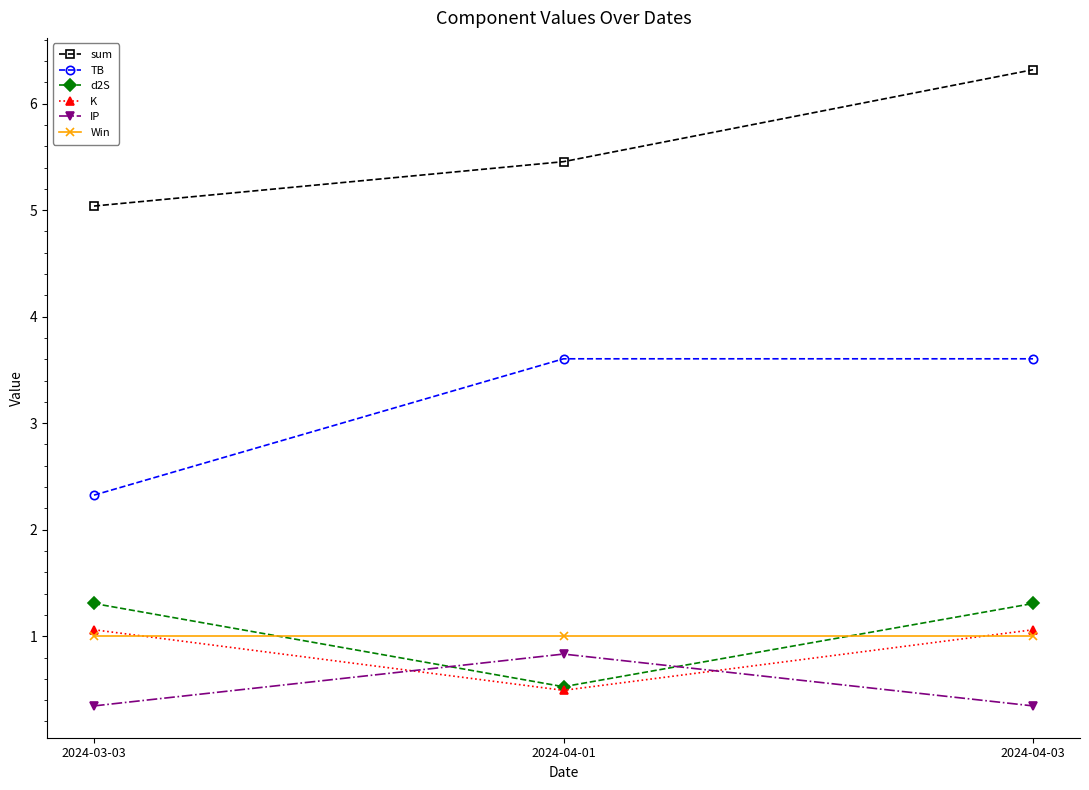

What are all the series names shown in the legend?

sum, TB, d2S, K, IP, Win